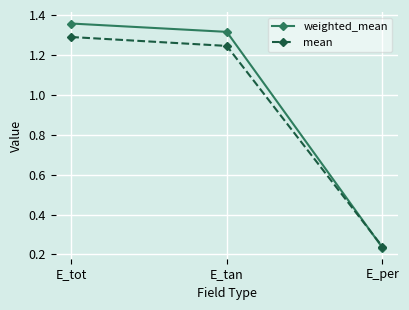

What is the average value of the mean series?

0.9